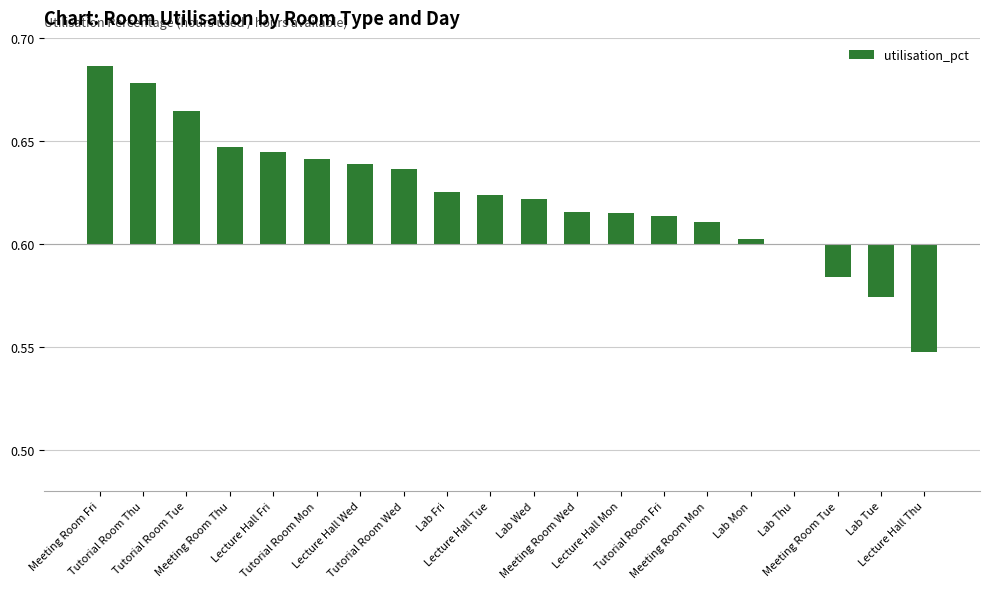

What is the difference between the values at Tutorial Room Thu and Lecture Hall Thu?

0.1